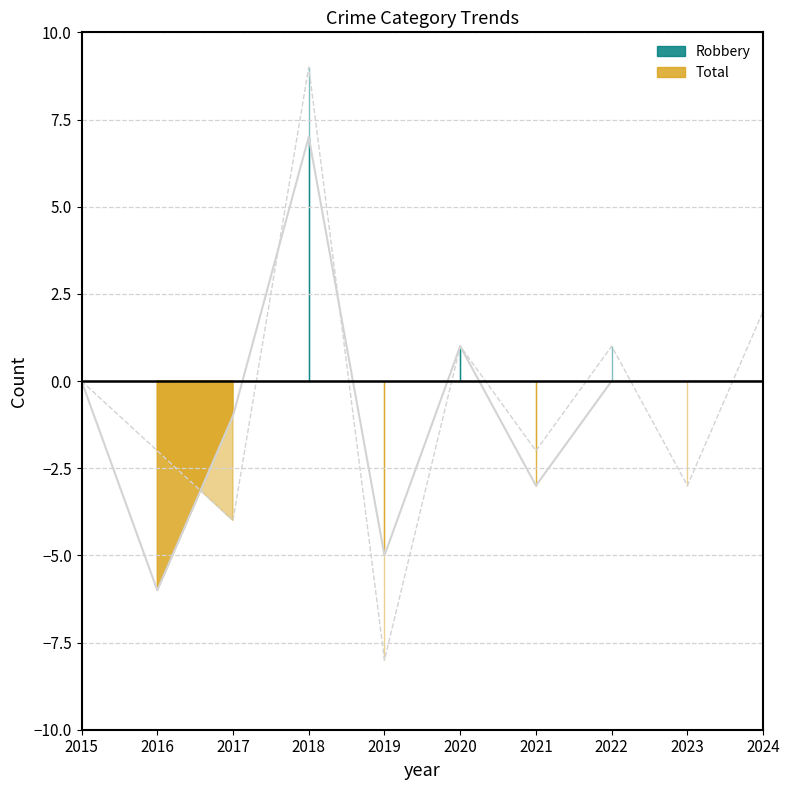

Which category has the lowest value in the Robbery diff series?

2016